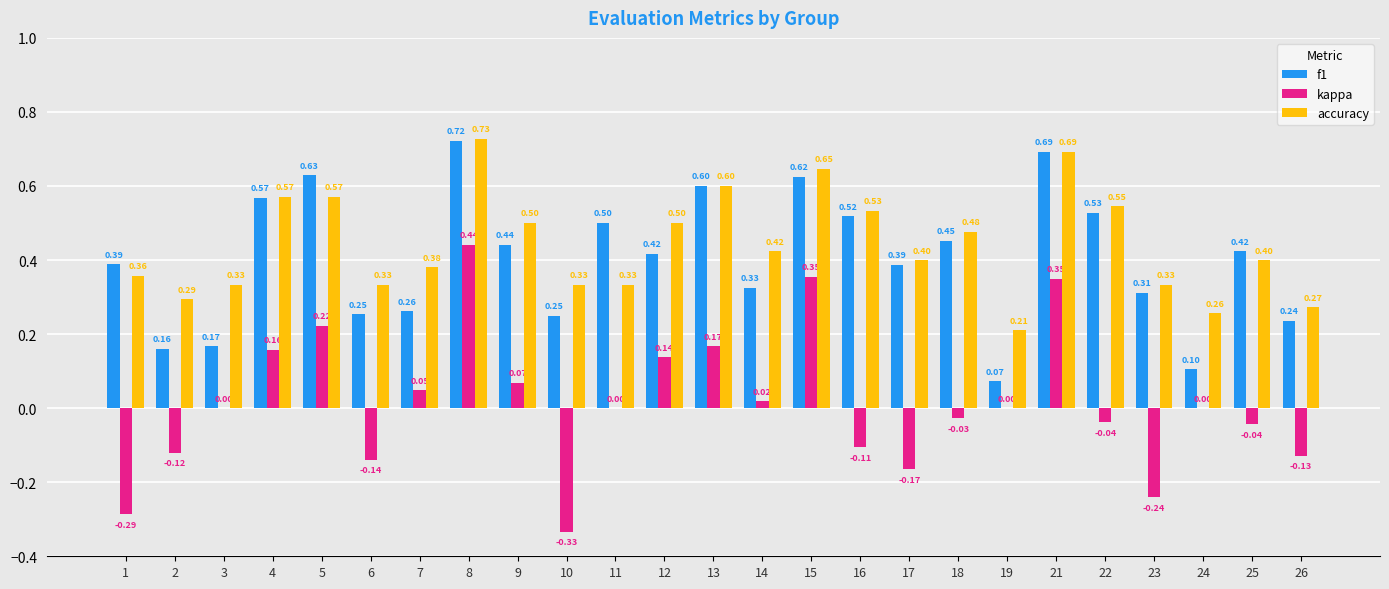

Does the chart contain stacked bars?

No